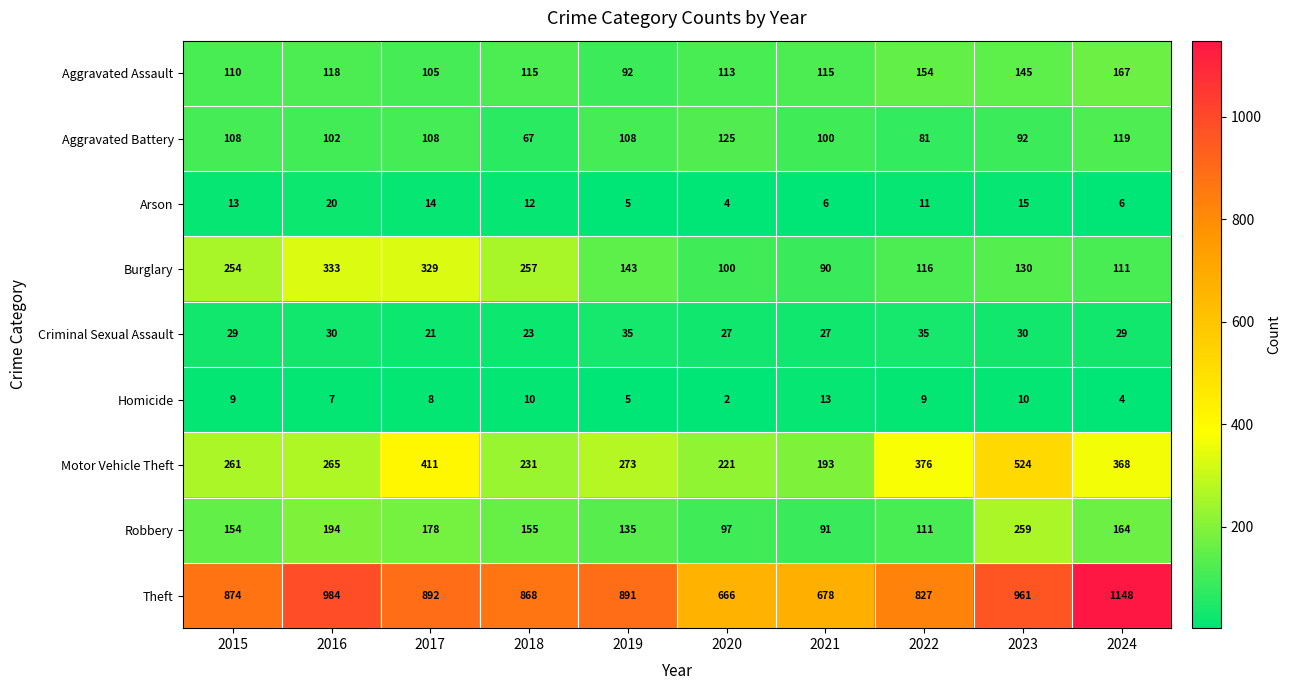

At which label does Aggravated Assault first exceed 115?

2016